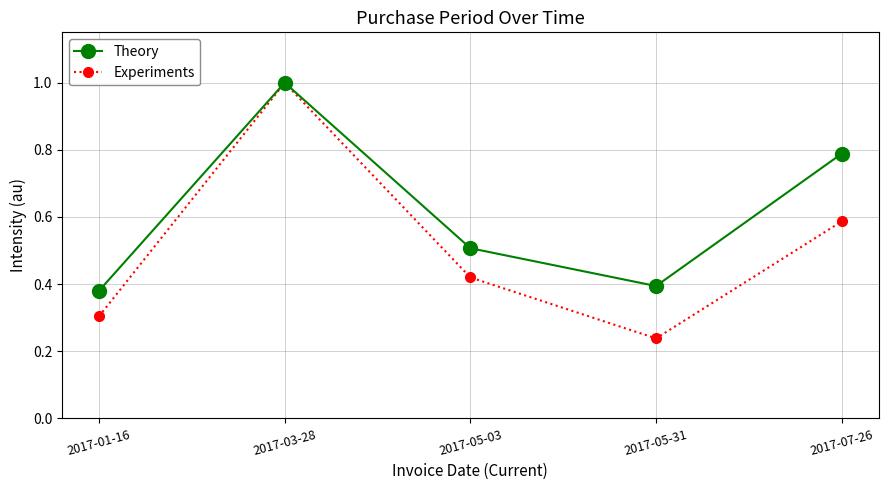

Rank the series at 2017-05-31 from lowest to highest value.

Experiments, Theory